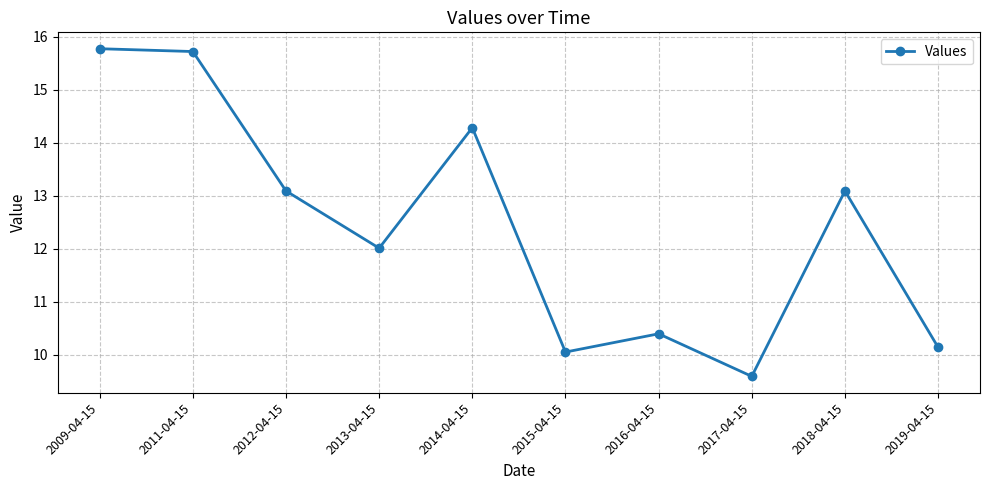

What is the smallest value displayed?

9.6